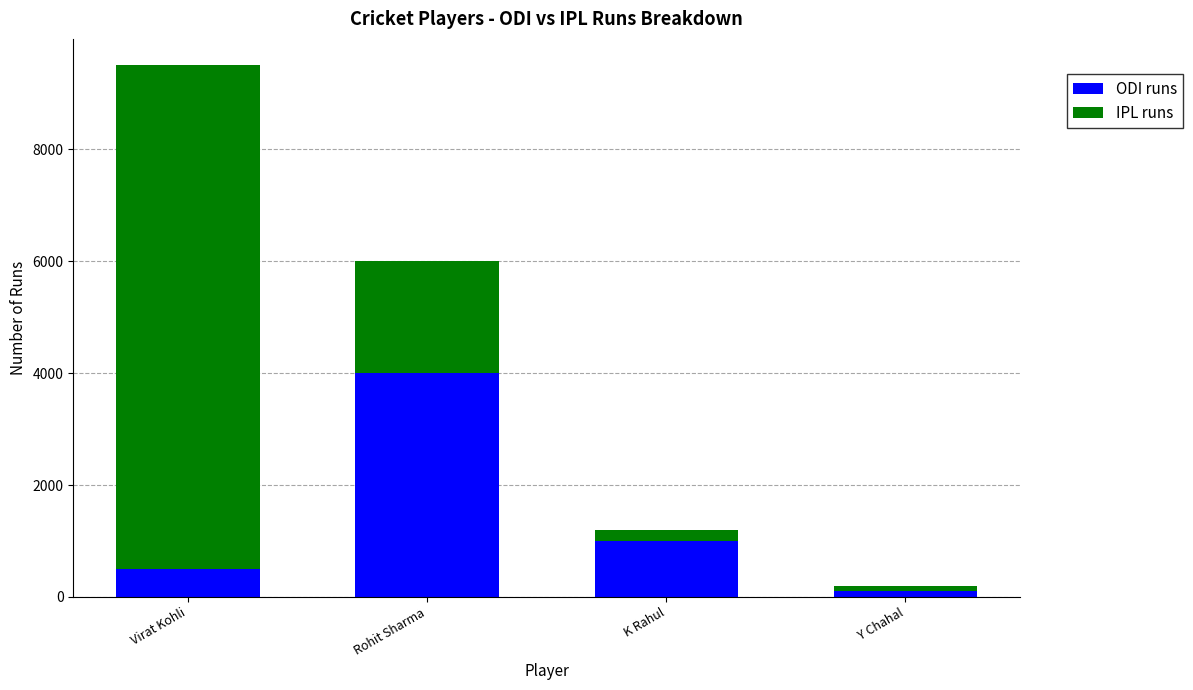

At which label does ODI runs reach its peak?

Rohit Sharma